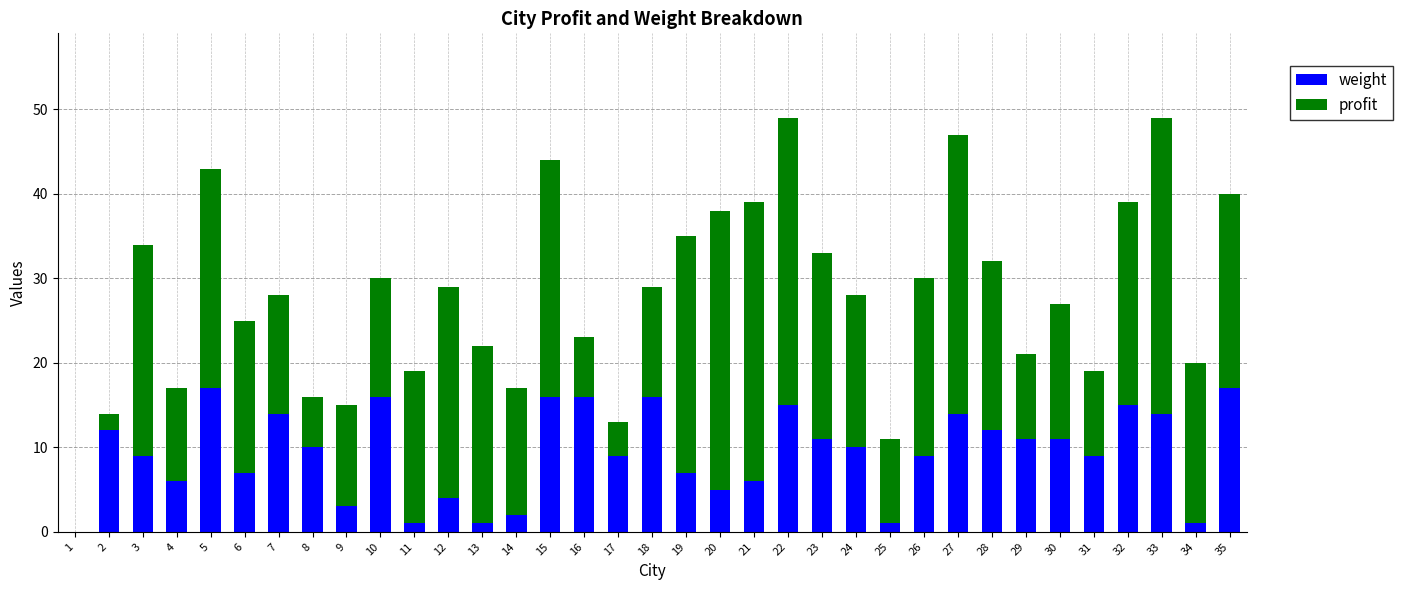

The value of weight at 19 is 2. True or false?

False